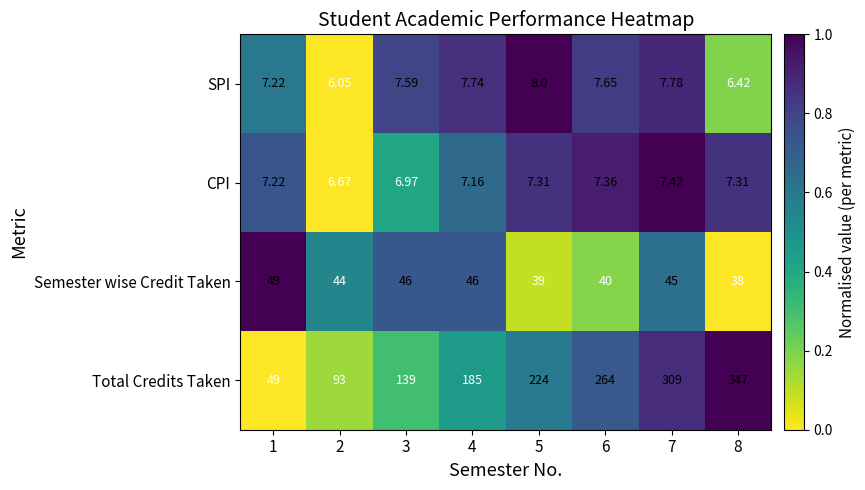

Is the value of Total Credits Taken at 7 greater than the value of Semester wise Credit Taken at 1?

Yes